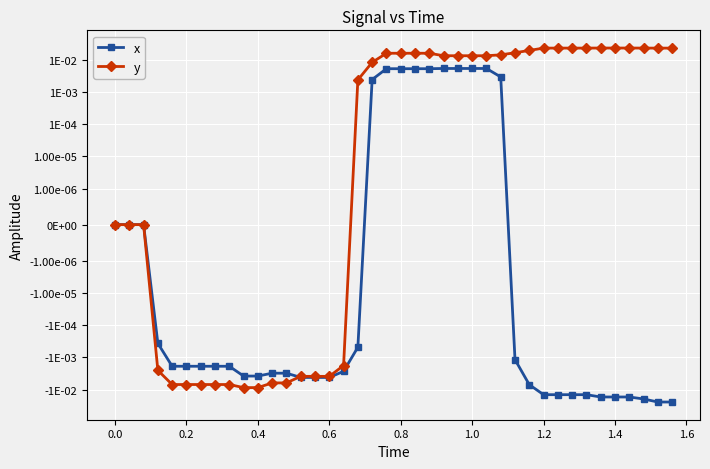

At how many categories does at least one series exceed 0?

23